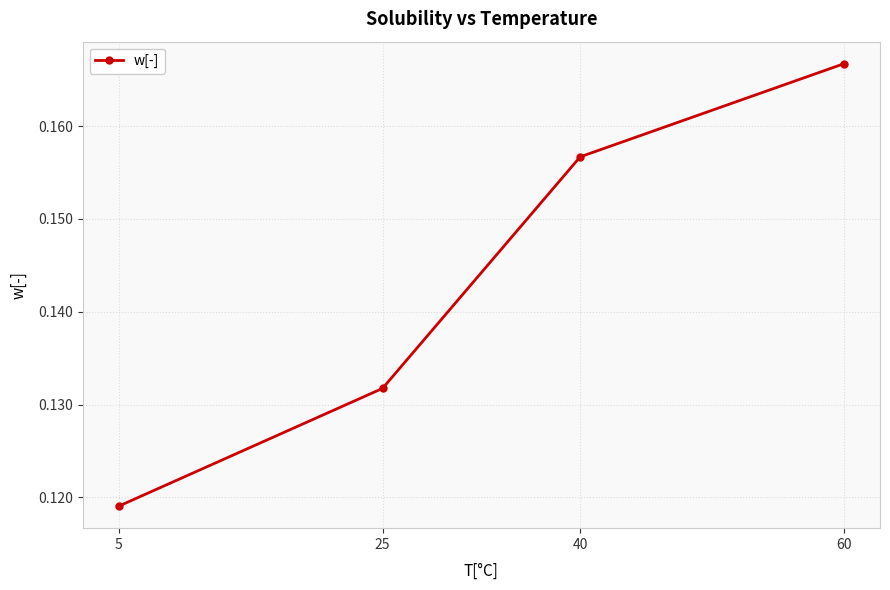

True or false: the data shows 0.3 at 40.

False